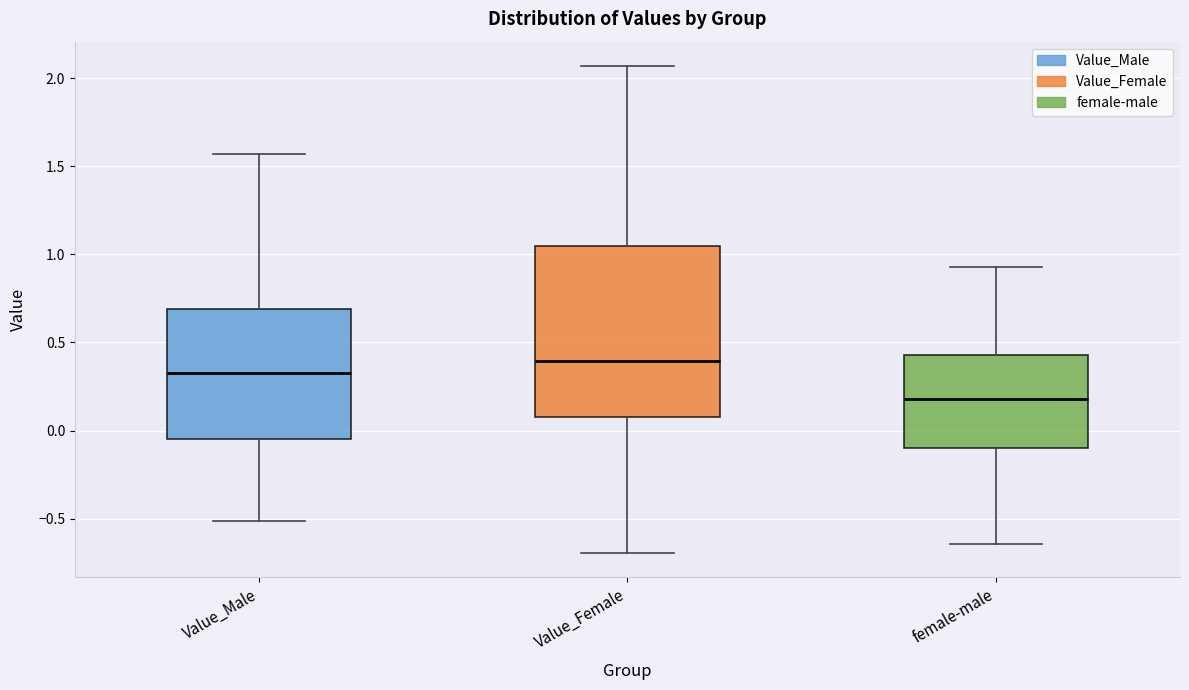

Reading left to right, read every box against the y-axis: the position of its median line, the range the box covers, and the ends of its whiskers. The values are not printed on the chart, so give them approximately, as read against the axis.

Value_Male: median 0.30, box -0.05 to 0.70, whiskers -0.50 to 1.55
Value_Female: median 0.40, box 0.10 to 1.05, whiskers -0.70 to 2.05
female-male: median 0.20, box -0.10 to 0.45, whiskers -0.65 to 0.95